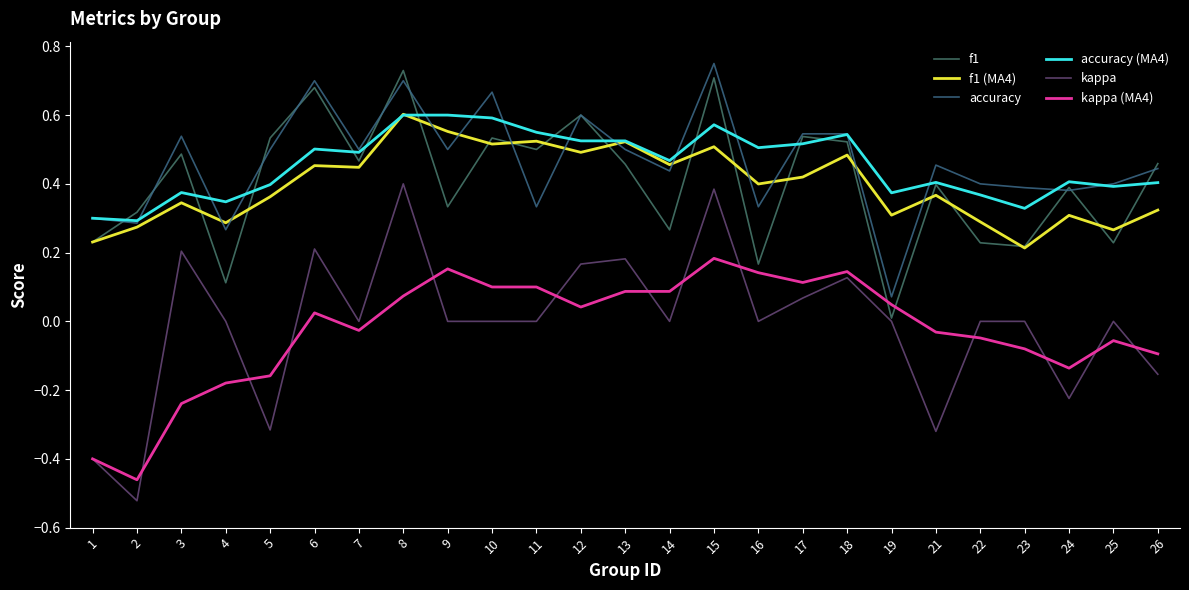

Reading right to left, transcribe all the data shown in this chart.

f1: 26=0.5	25=0.2	24=0.4	23=0.2	22=0.2	21=0.4	19=0.0	18=0.5	17=0.5	16=0.2	15=0.7	14=0.3	13=0.5	12=0.6	11=0.5	10=0.5	9=0.3	8=0.7	7=0.5	6=0.7	5=0.5	4=0.1	3=0.5	2=0.3	1=0.2
f1 (MA4): 26=0.3	25=0.3	24=0.3	23=0.2	22=0.3	21=0.4	19=0.3	18=0.5	17=0.4	16=0.4	15=0.5	14=0.5	13=0.5	12=0.5	11=0.5	10=0.5	9=0.6	8=0.6	7=0.4	6=0.5	5=0.4	4=0.3	3=0.3	2=0.3	1=0.2
accuracy: 26=0.4	25=0.4	24=0.4	23=0.4	22=0.4	21=0.5	19=0.1	18=0.5	17=0.5	16=0.3	15=0.8	14=0.4	13=0.5	12=0.6	11=0.3	10=0.7	9=0.5	8=0.7	7=0.5	6=0.7	5=0.5	4=0.3	3=0.5	2=0.3	1=0.3
accuracy (MA4): 26=0.4	25=0.4	24=0.4	23=0.3	22=0.4	21=0.4	19=0.4	18=0.5	17=0.5	16=0.5	15=0.6	14=0.5	13=0.5	12=0.5	11=0.6	10=0.6	9=0.6	8=0.6	7=0.5	6=0.5	5=0.4	4=0.3	3=0.4	2=0.3	1=0.3
kappa: 26=-0.2	25=0.0	24=-0.2	23=0.0	22=0.0	21=-0.3	19=0.0	18=0.1	17=0.1	16=0.0	15=0.4	14=0.0	13=0.2	12=0.2	11=0.0	10=0.0	9=0.0	8=0.4	7=0.0	6=0.2	5=-0.3	4=0.0	3=0.2	2=-0.5	1=-0.4
kappa (MA4): 26=-0.1	25=-0.1	24=-0.1	23=-0.1	22=-0.0	21=-0.0	19=0.0	18=0.1	17=0.1	16=0.1	15=0.2	14=0.1	13=0.1	12=0.0	11=0.1	10=0.1	9=0.2	8=0.1	7=-0.0	6=0.0	5=-0.2	4=-0.2	3=-0.2	2=-0.5	1=-0.4